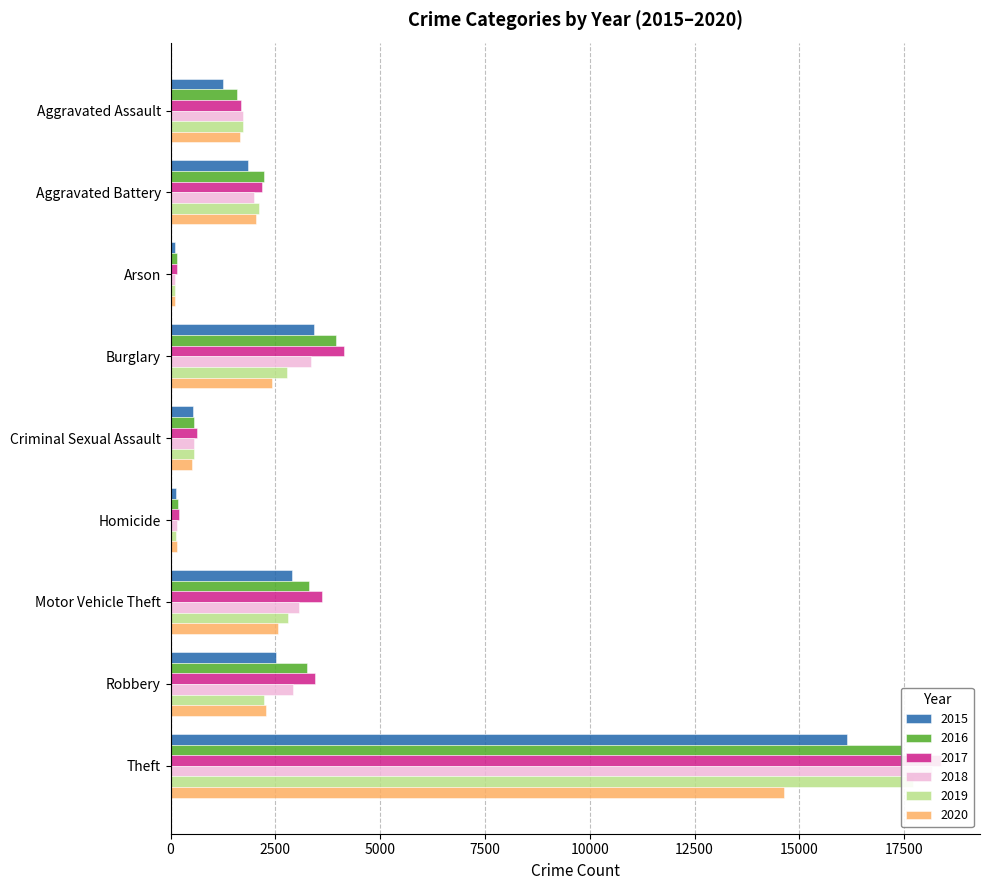

What are all the series names shown in the legend?

2015, 2016, 2017, 2018, 2019, 2020